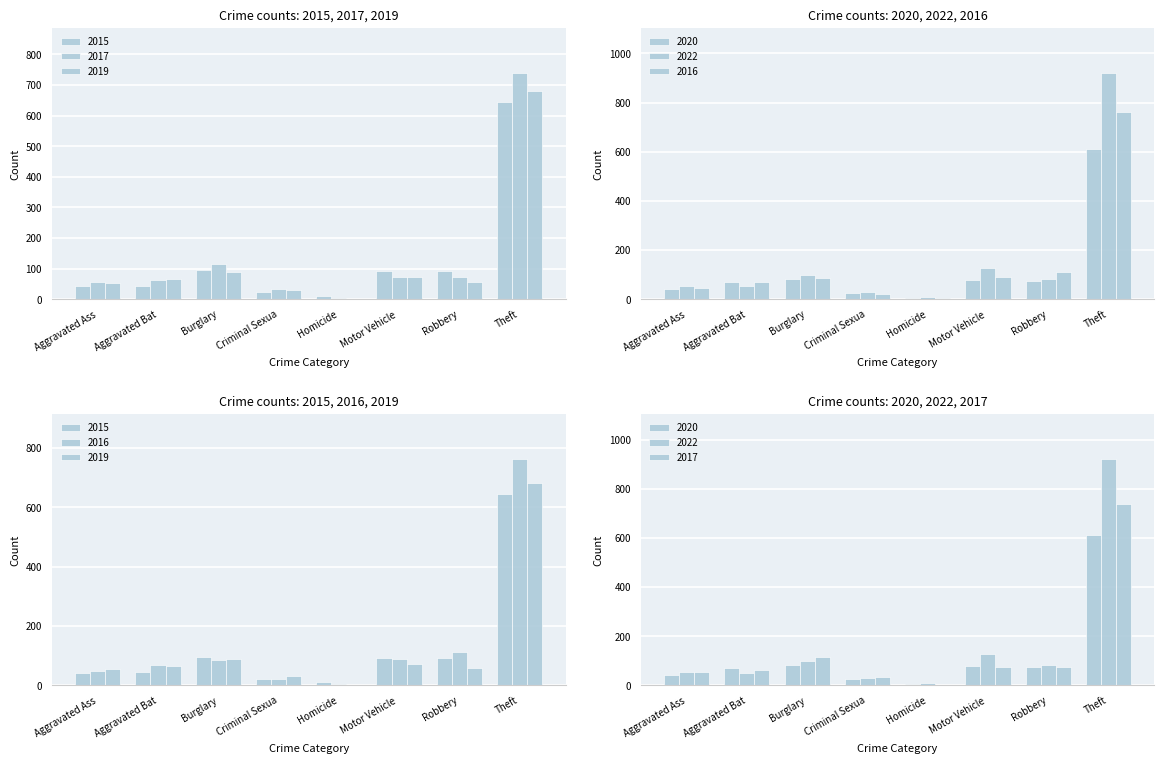

The 2017 series shows 73 at Motor Vehicle. True or false?

True